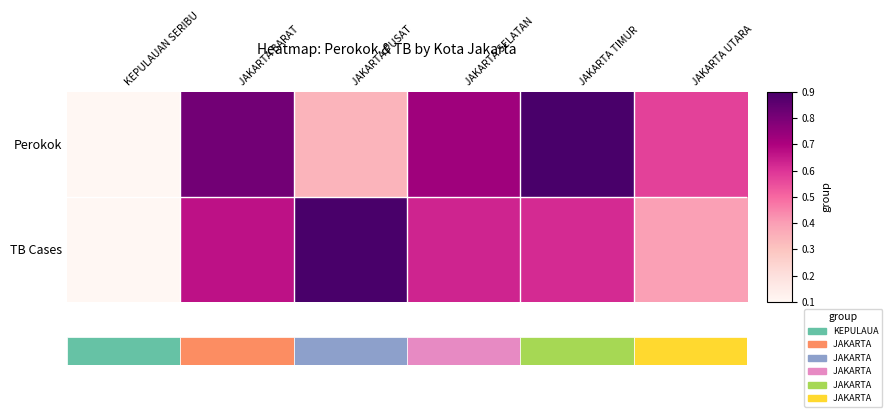

Which series has the largest total across all categories?

Perokok